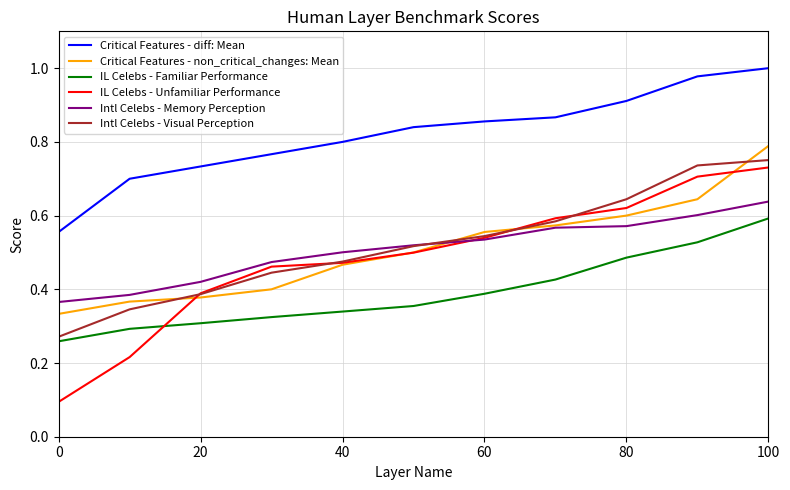

At how many categories does at least one series exceed 0?

11